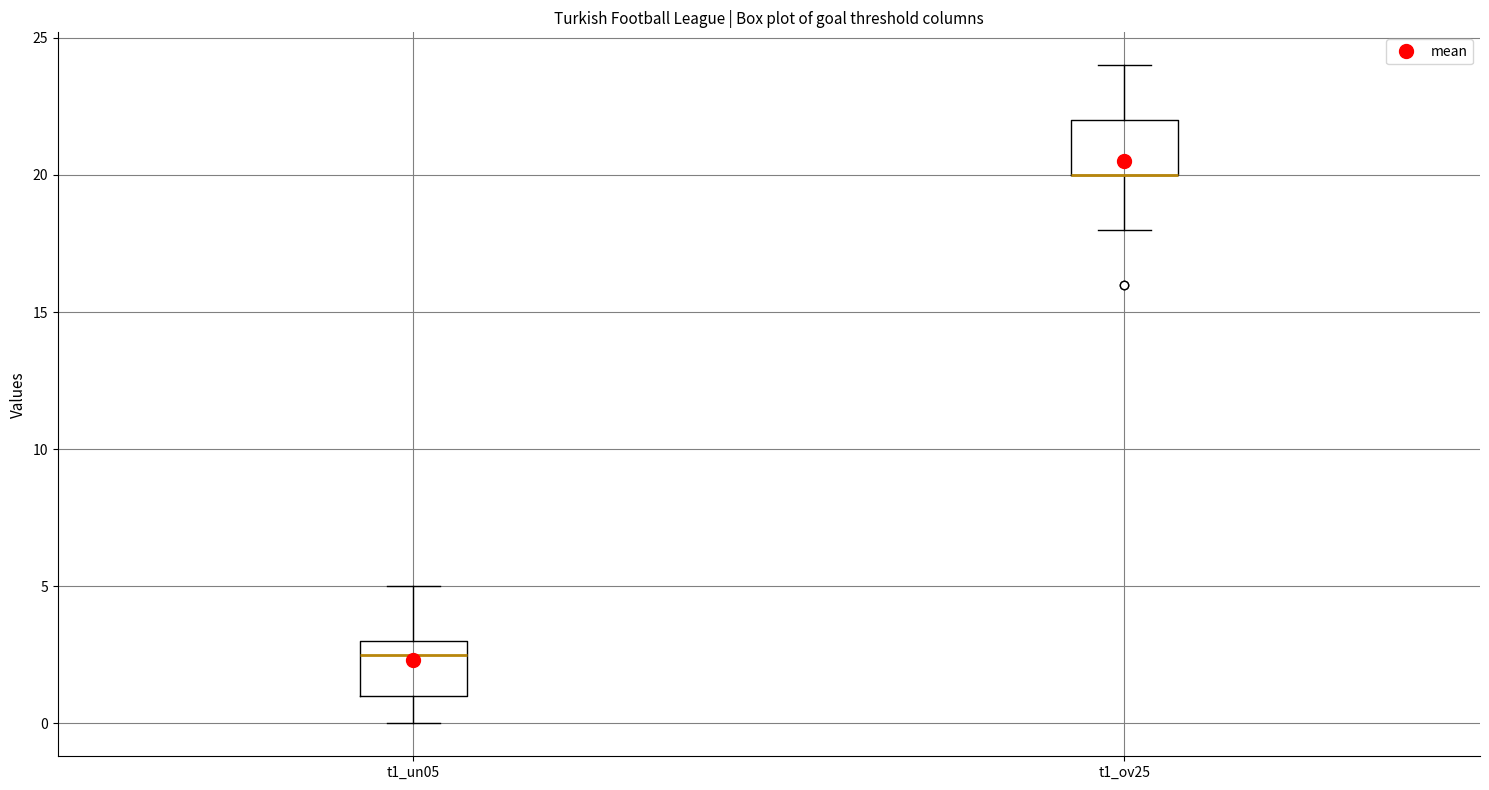

Where does the lower whisker of the box for t1_un05 end on the y-axis? The values are not printed on the chart, so give them approximately, as read against the axis.

0.0